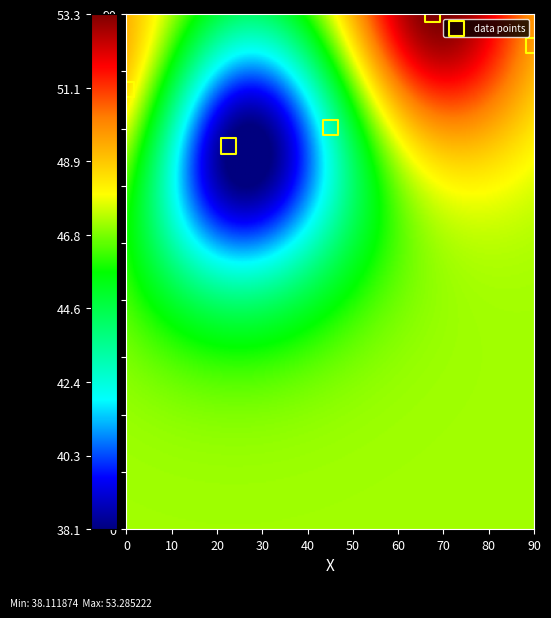

What Y value in the scatter plot is closest to 78?

76.8